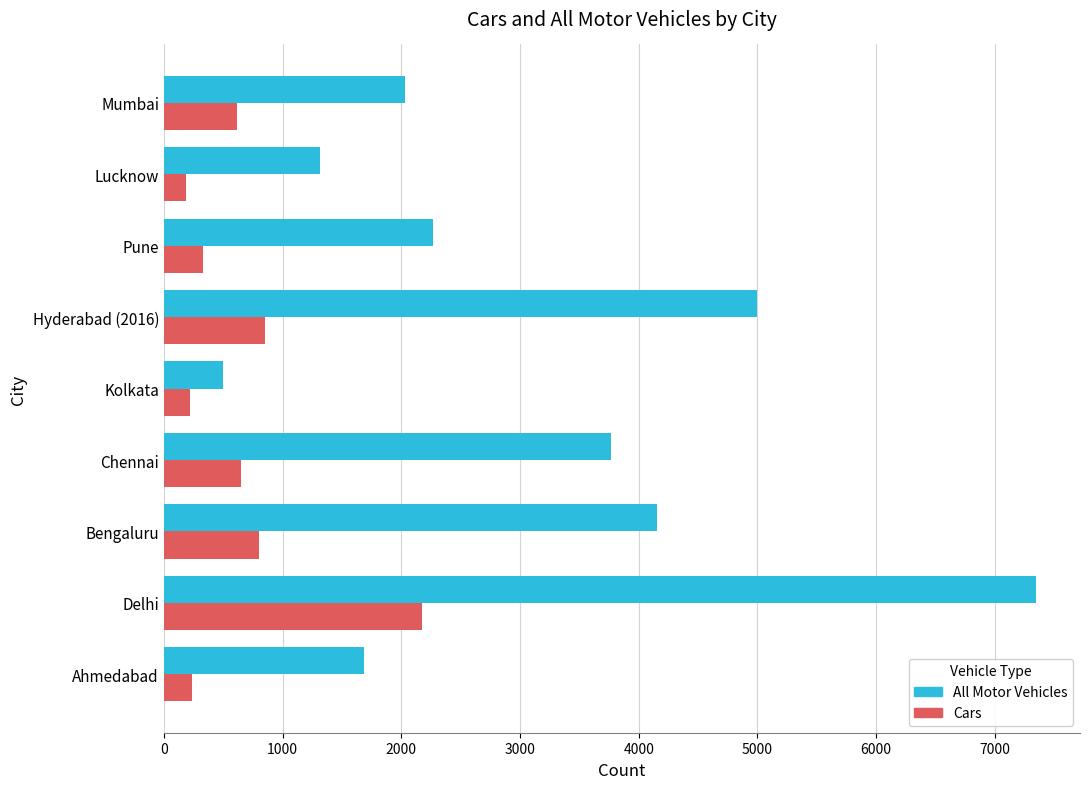

How many distinct data groups are displayed?

2